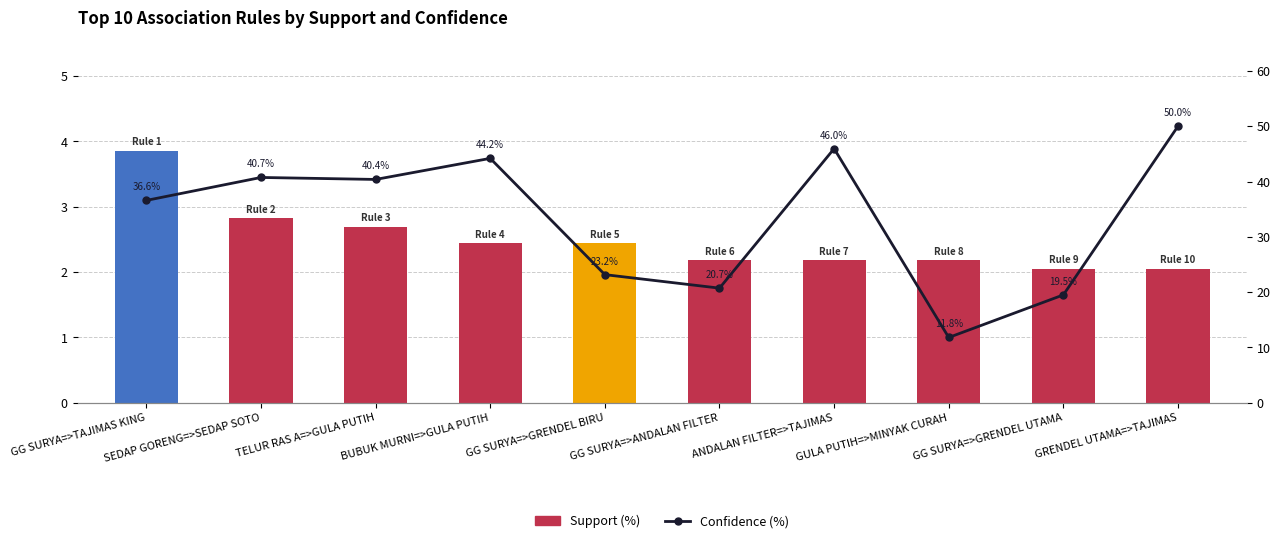

At which category is the sum across all series the highest?

GRENDEL UTAMA=>TAJIMAS